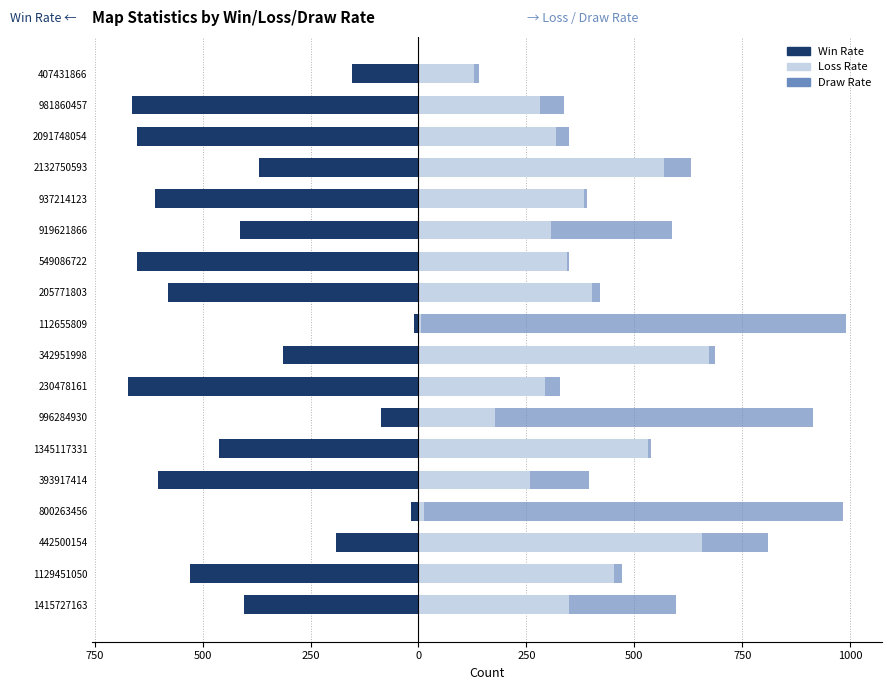

Is the value of Win Rate at 112655809 greater than the value of Draw Rate at 919621866?

No